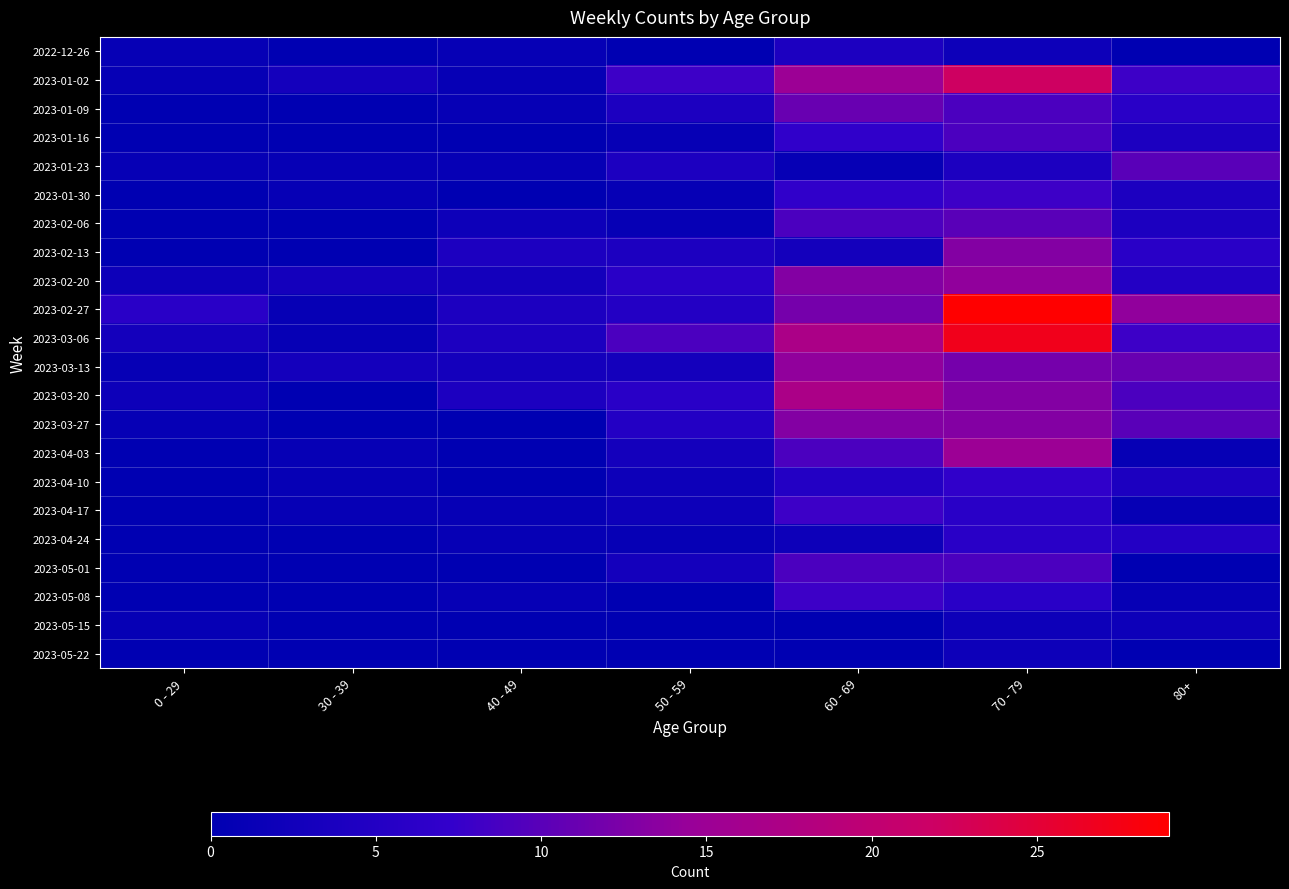

At how many categories does at least one series exceed 21?

1